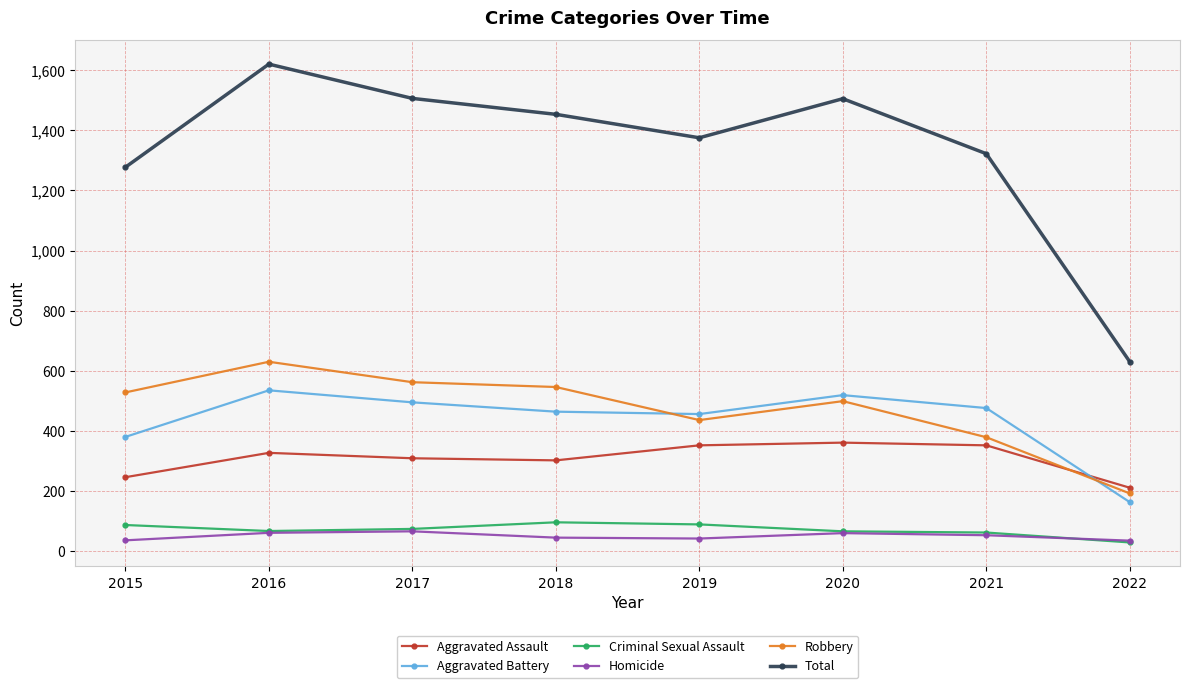

Is this an area chart (filled region under the line)?

No